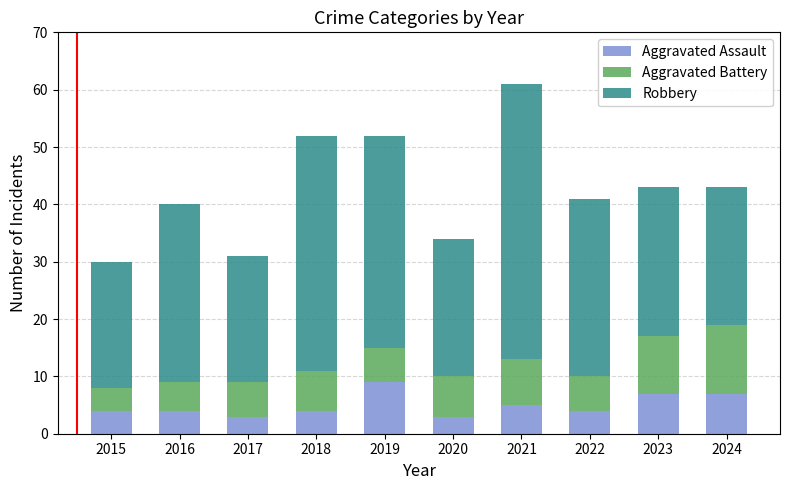

Is it true that Aggravated Assault equals 7 at 2023?

True